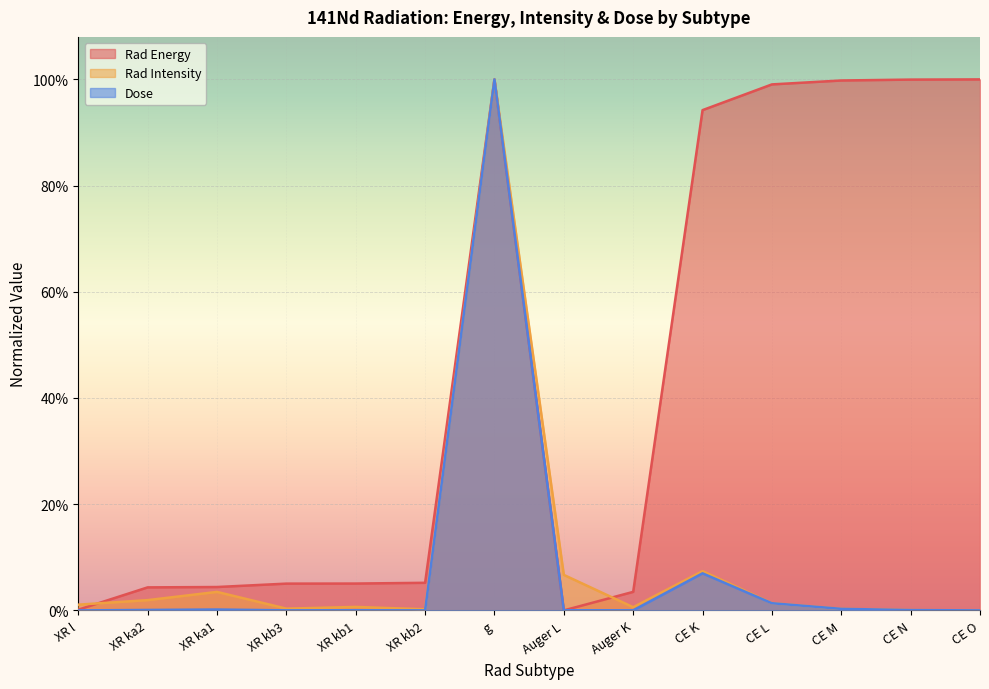

What are all the series names shown in the legend?

Rad Energy, Rad Intensity, Dose